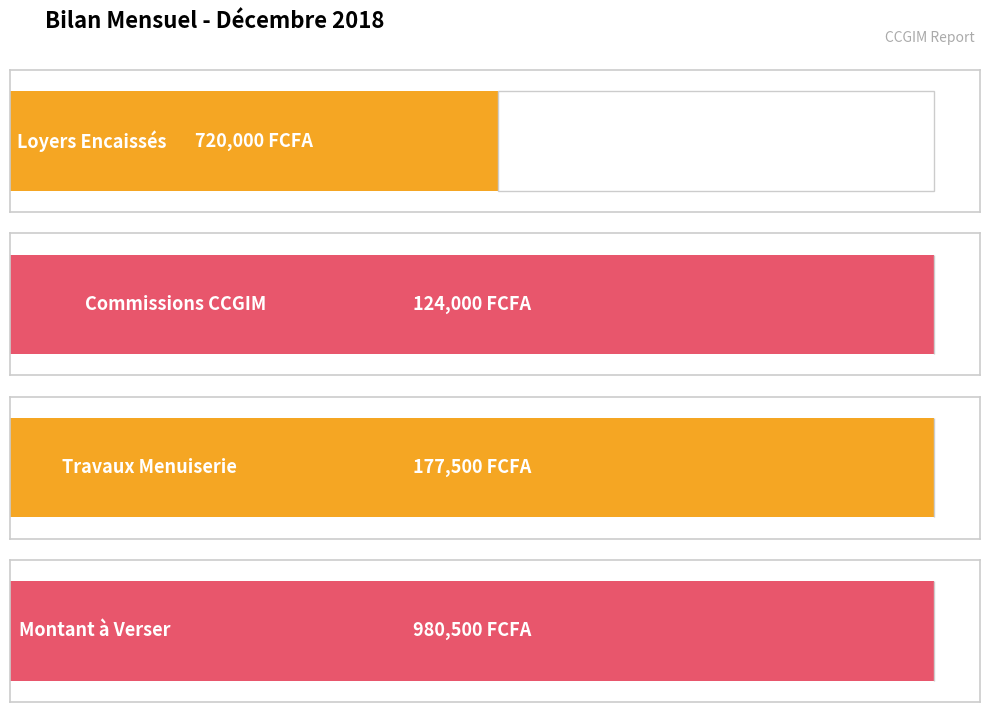

What are all the series names shown in the legend?

Loyers Encaissés, Commissions CCGIM, Travaux Menuiserie, Montant à Verser